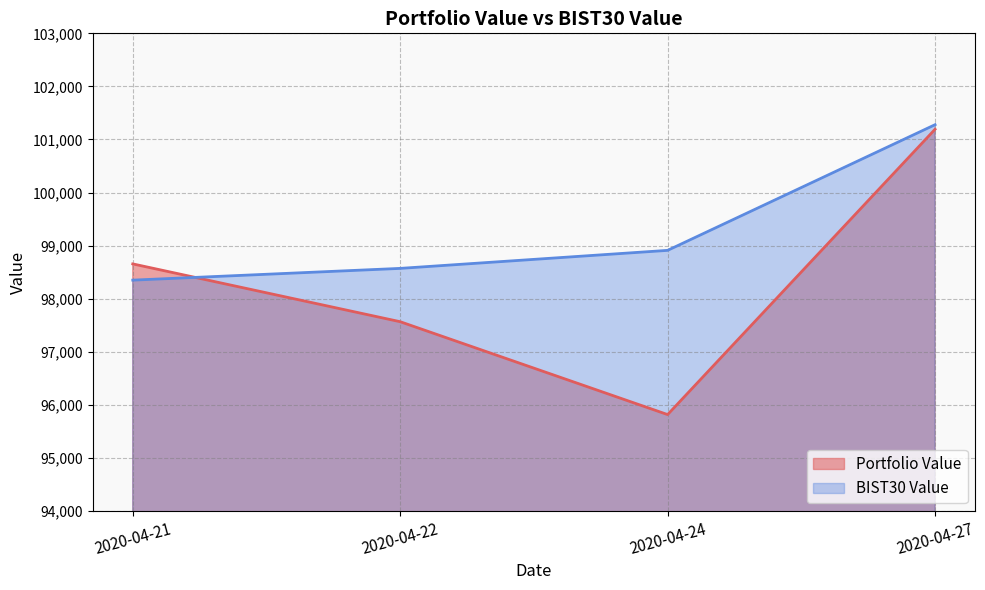

Which category has the lowest value in the BIST30 Value series?

2020-04-21